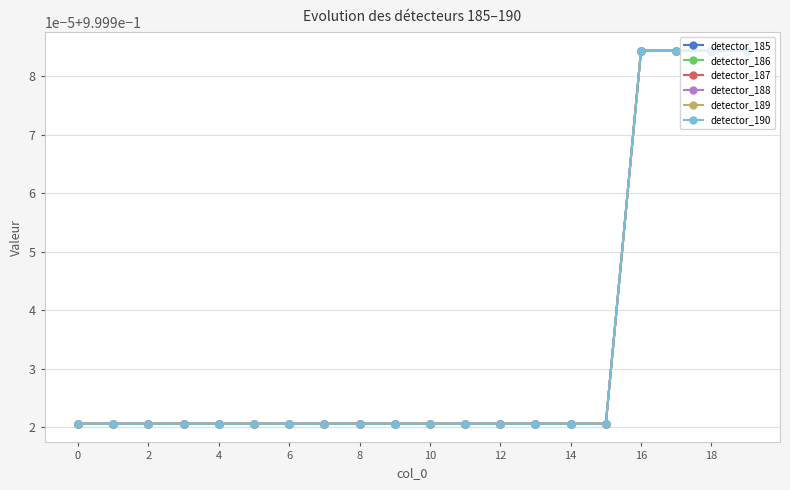

Is this an area chart (filled region under the line)?

No